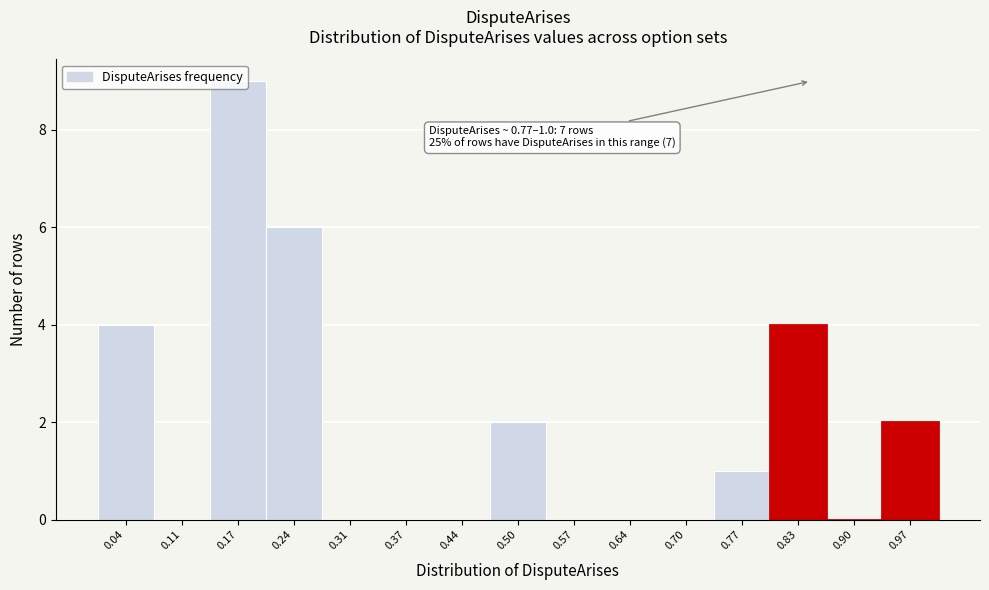

Over which range of the x-axis is the bar tallest?

0.14 to 0.21